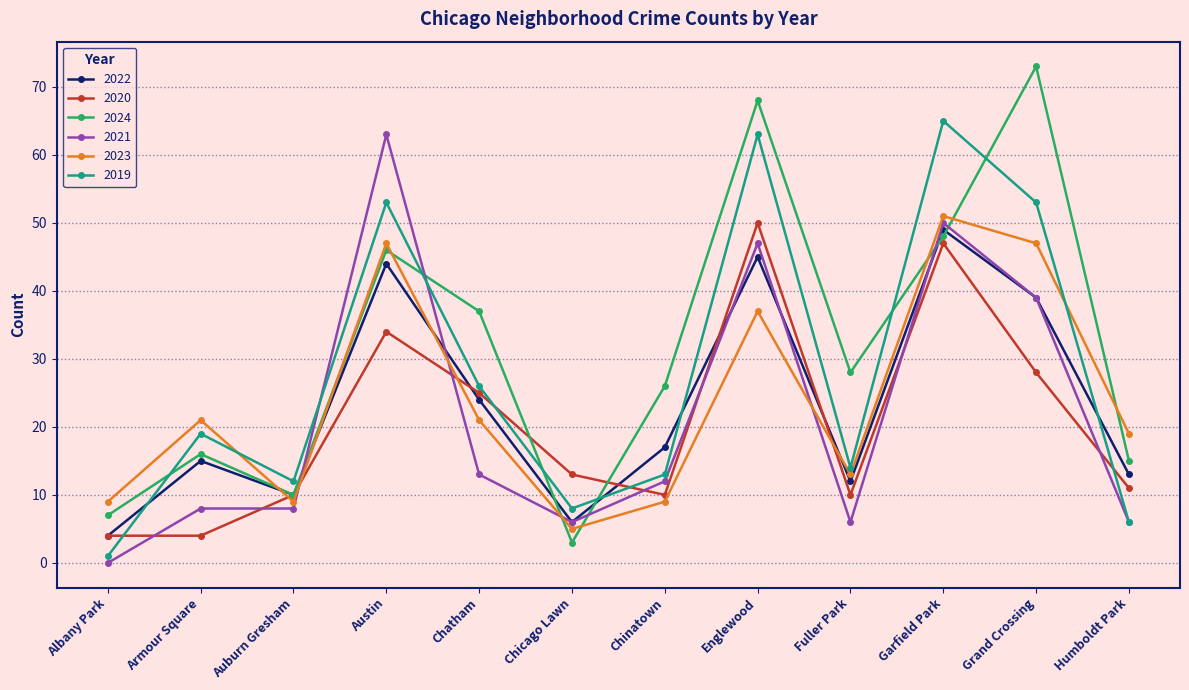

What position from the left is Auburn Gresham?

3